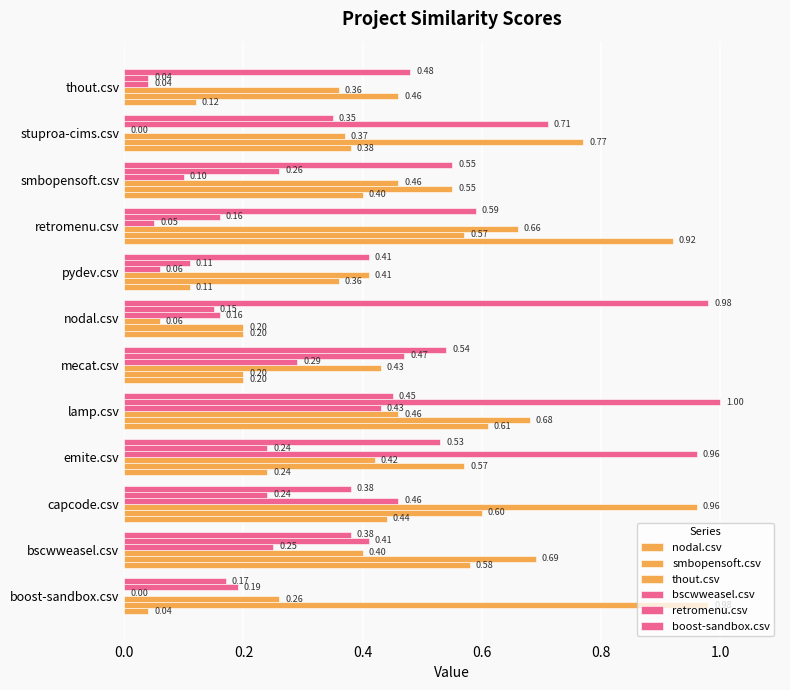

Which series has the largest range (max minus min)?

bscwweasel.csv